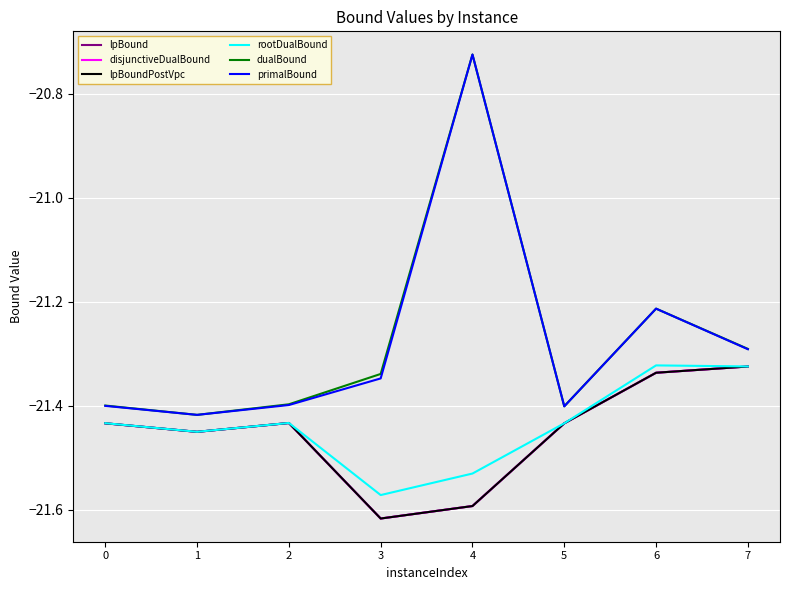

Which series has the largest total across all categories?

dualBound